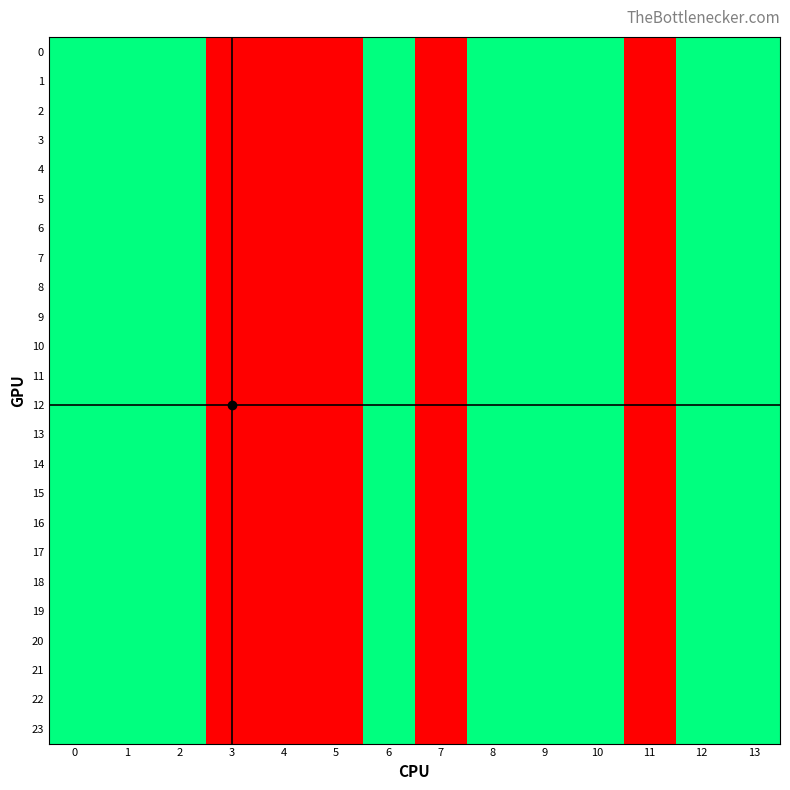

What is the total value across all series at 7?

24